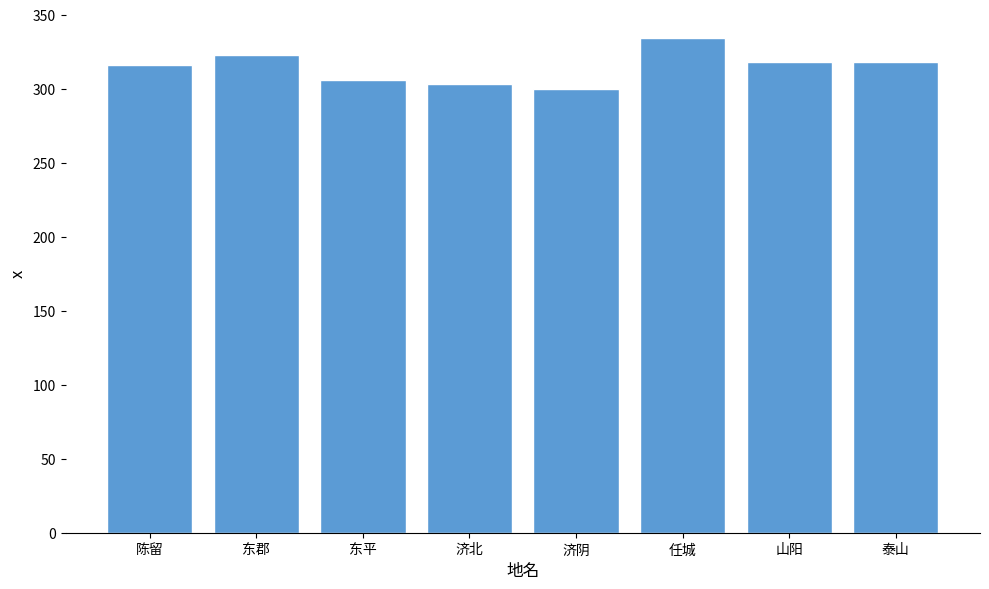

What is the difference between the maximum and second lowest values?

31